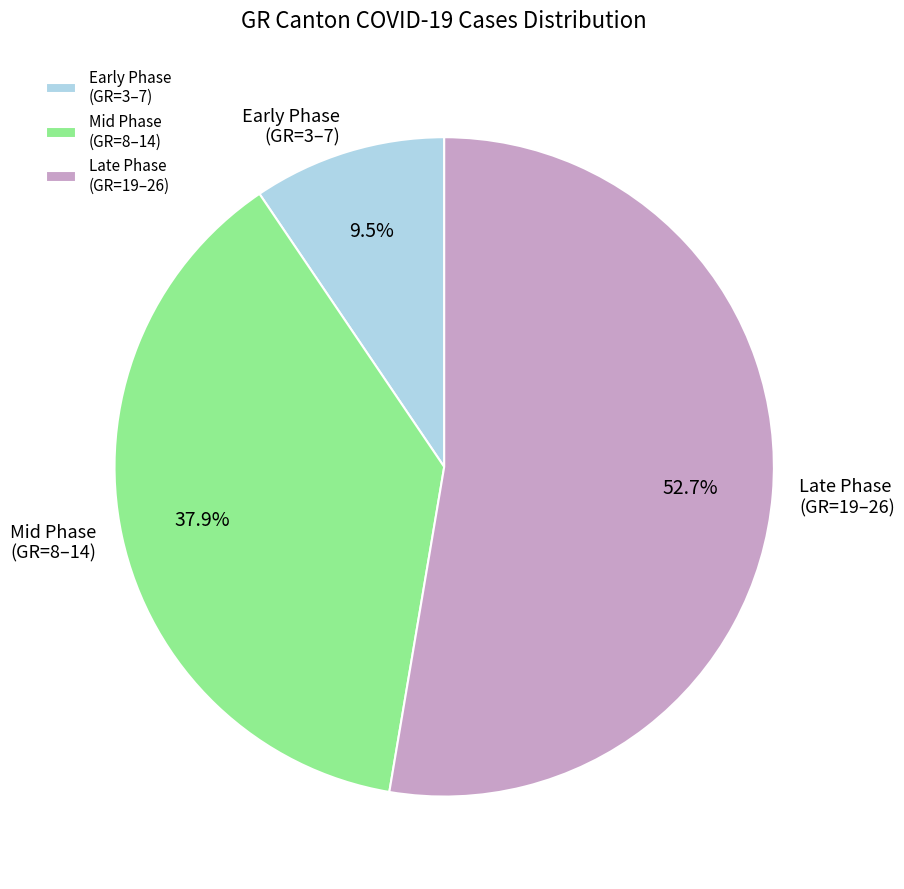

How many segments does this pie chart have?

3